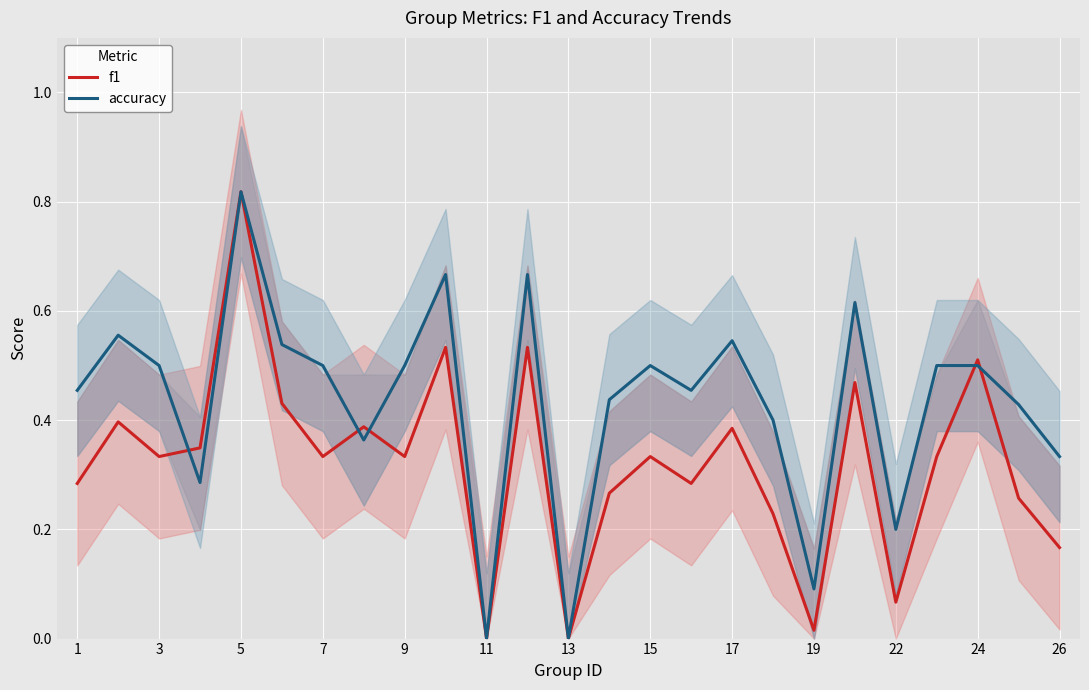

Does the chart display data point markers on the line(s)?

No